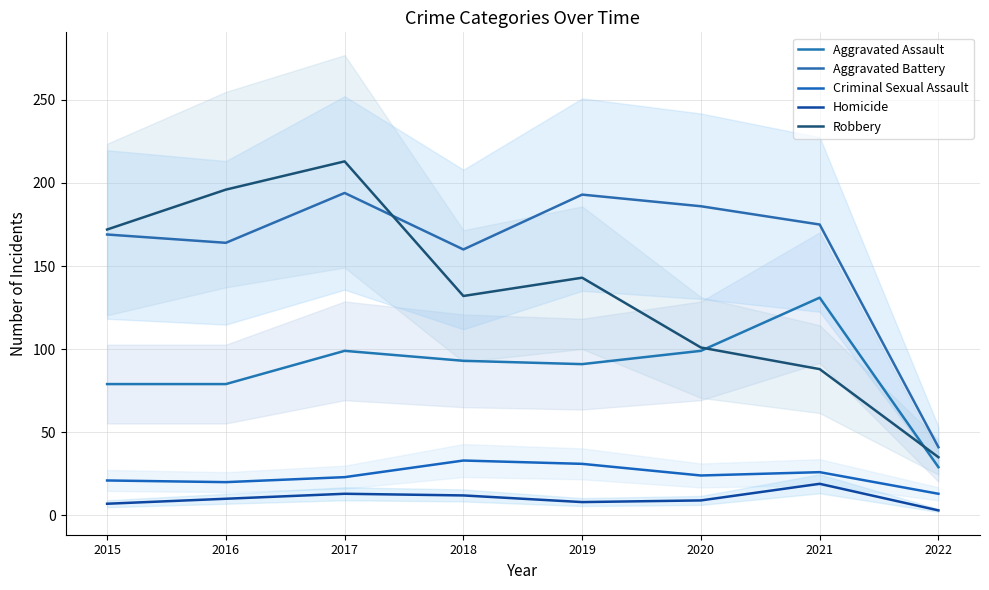

Where does the Aggravated Assault series first go above 93?

2017